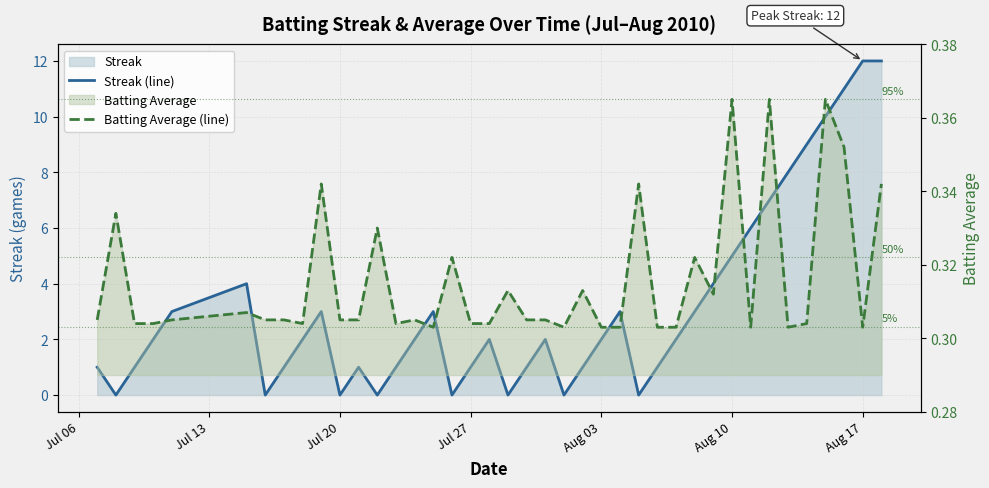

What is the sum of all Streak (line) values?

126.0